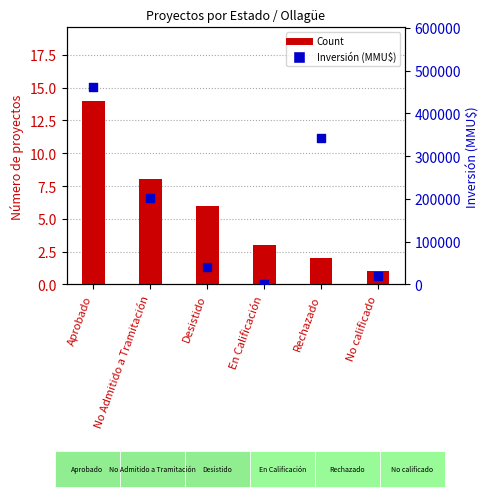

Is the value of Count at Desistido greater than the value of Inversión (MMU$) at No Admitido a Tramitación?

No